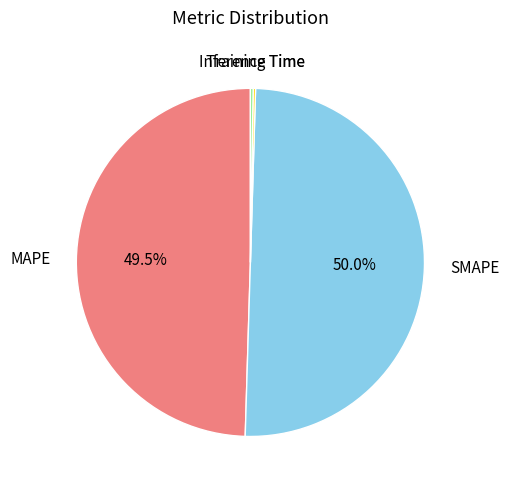

What is the majority slice?

SMAPE